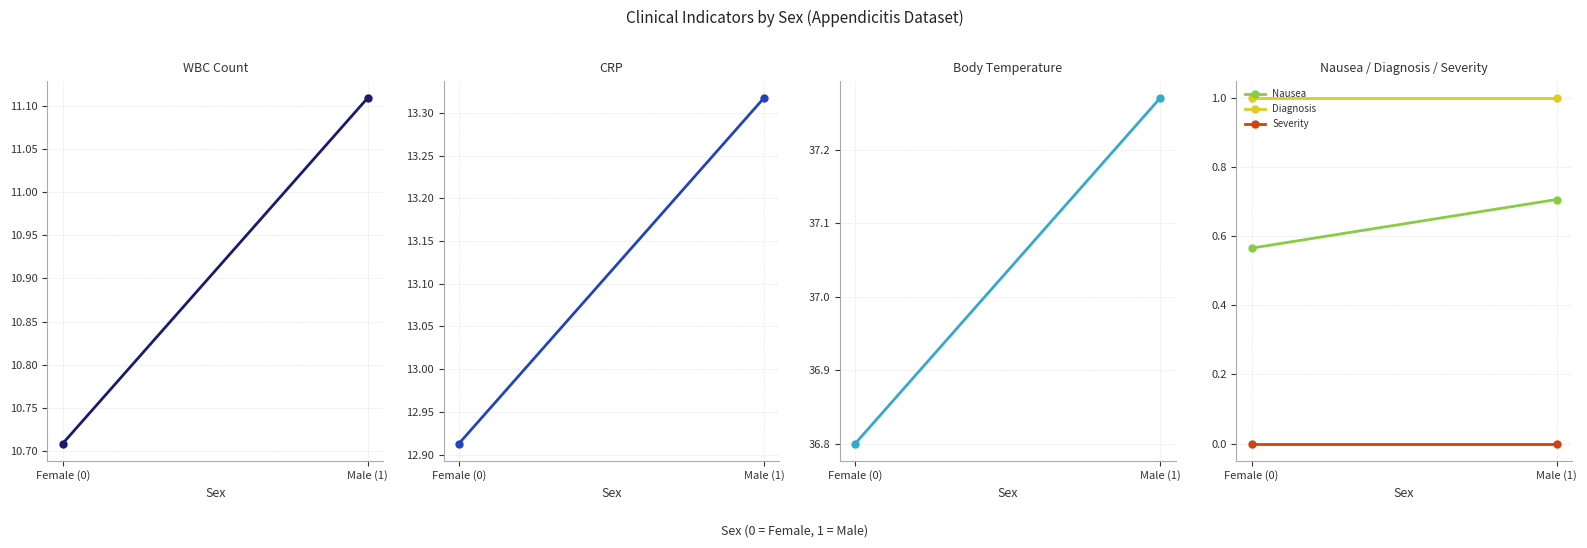

At which label is Diagnosis closest to 1?

Female (0)